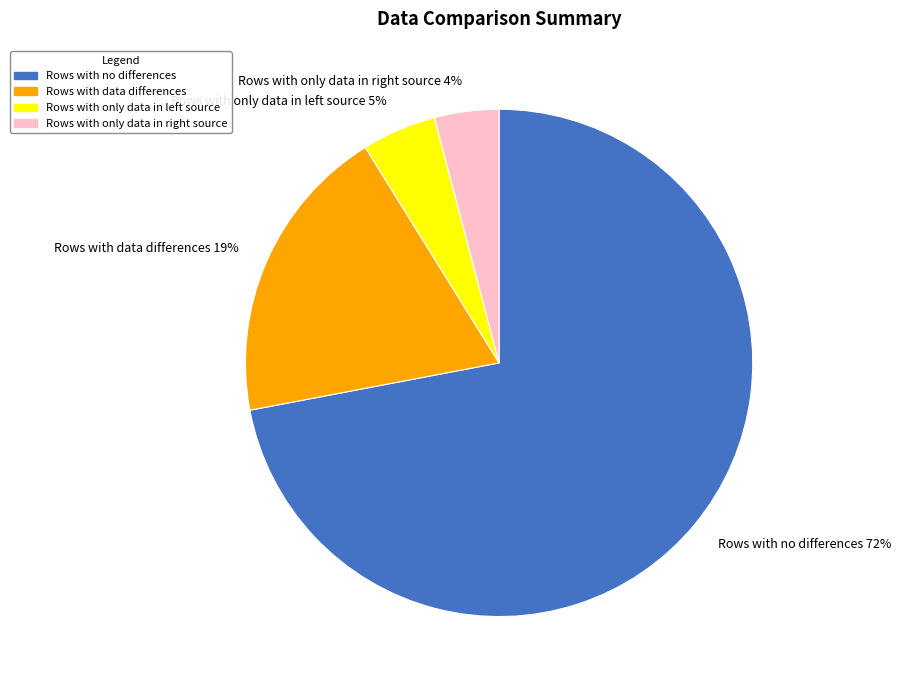

Rank the categories by value from lowest to highest.

Rows with only data in right source, Rows with only data in left source, Rows with data differences, Rows with no differences